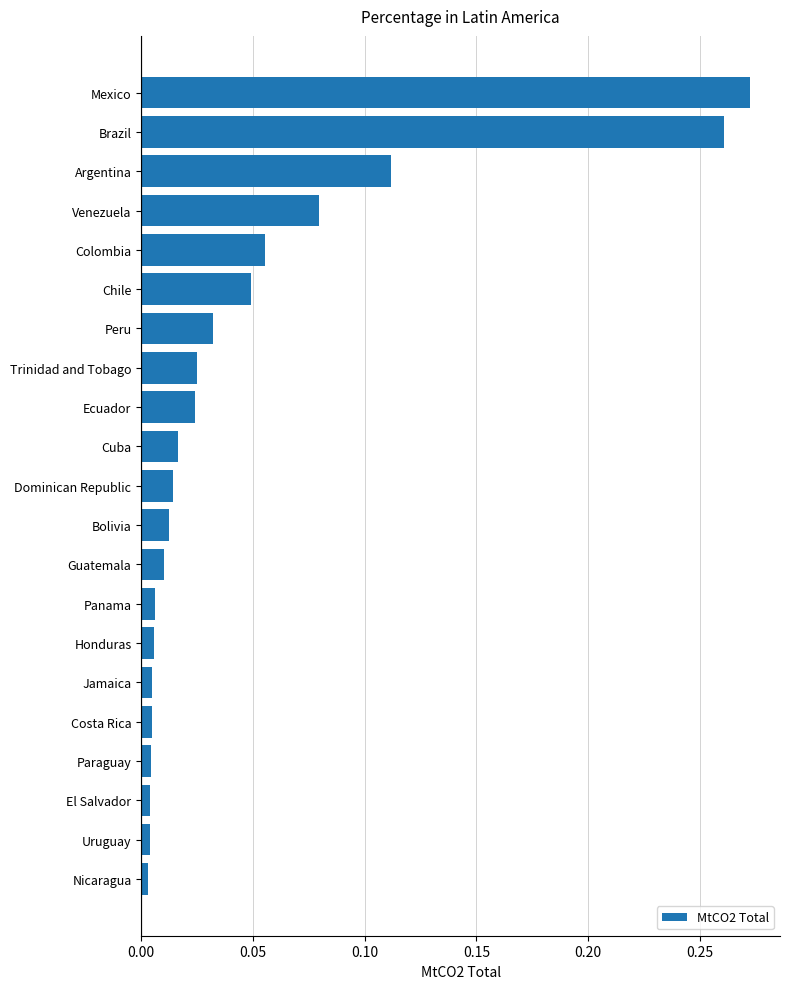

The chart shows a value of 0.2 at Argentina. True or false?

False